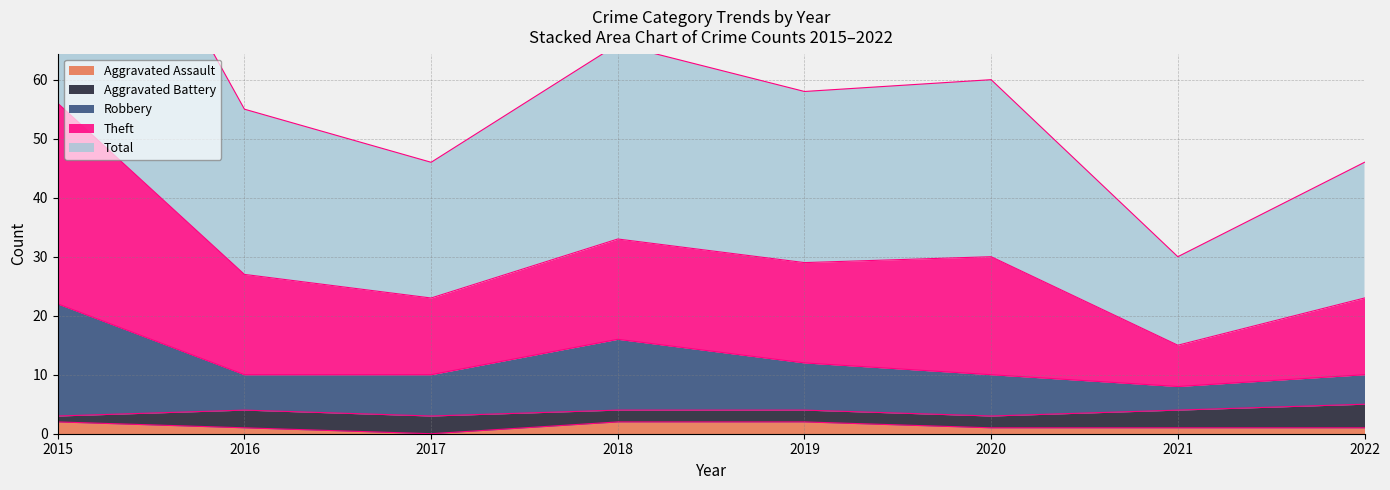

What is the sum of all Aggravated Assault values?

10